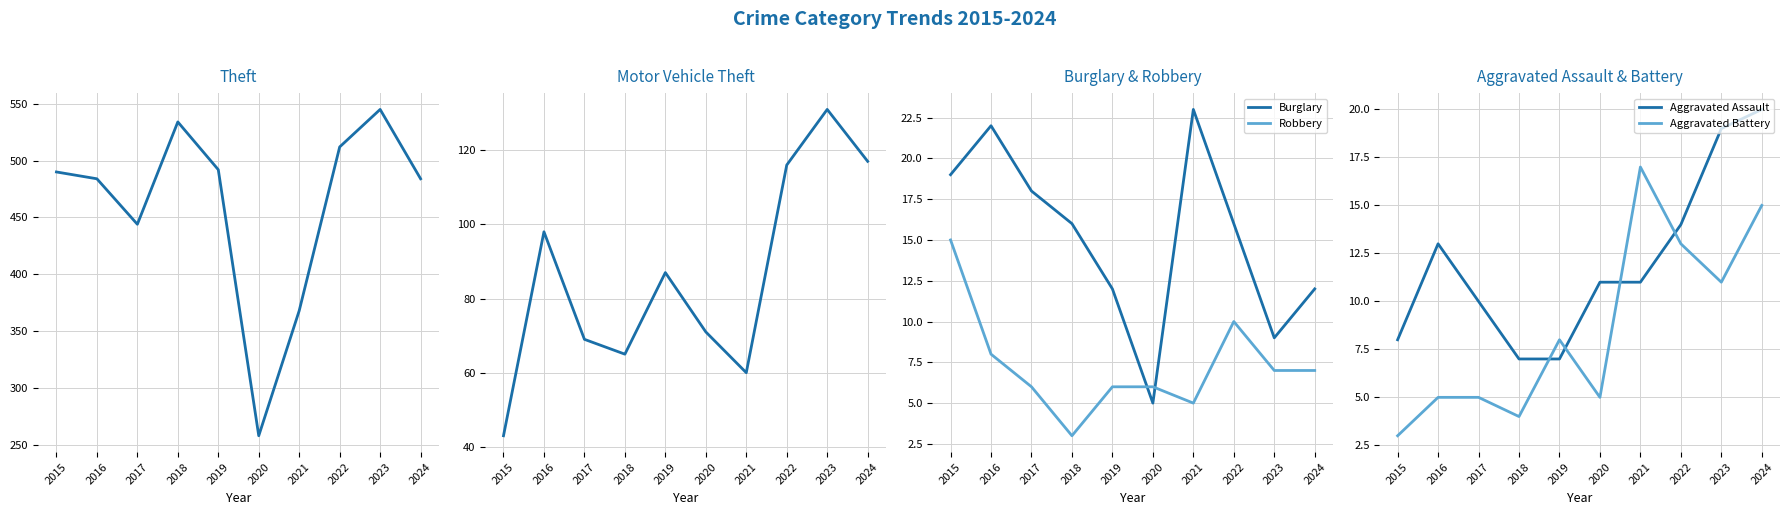

What is the highest value of the Robbery series?

15